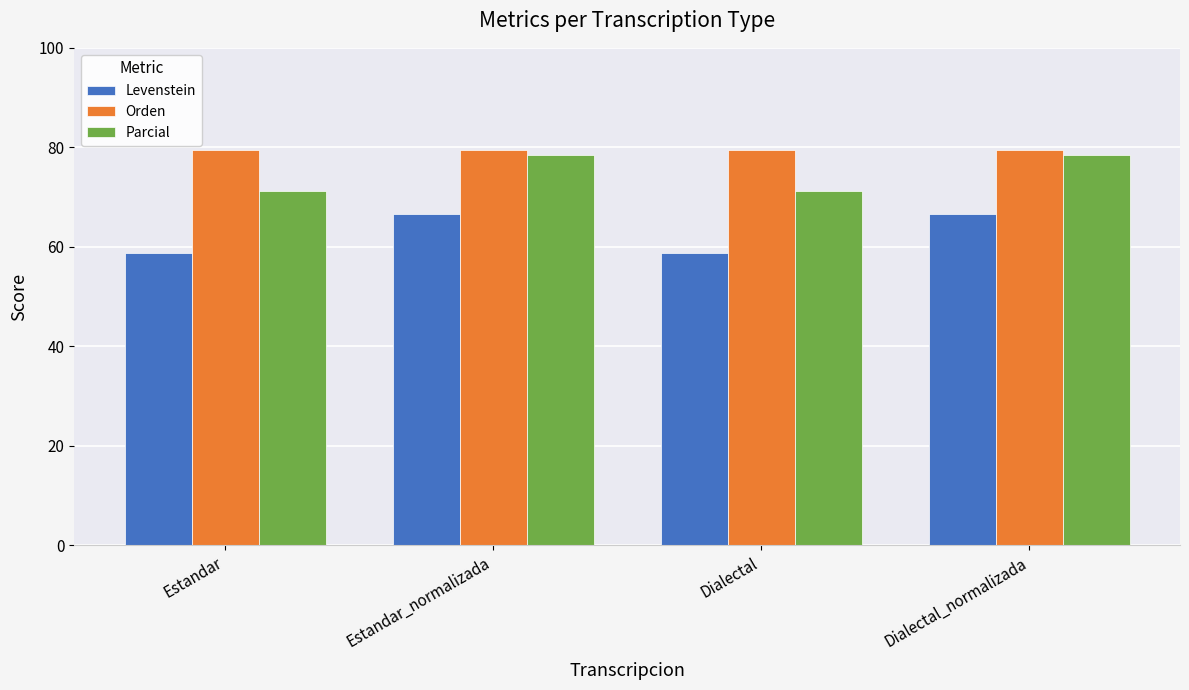

What is the difference between the highest and lowest values at Dialectal?

20.9